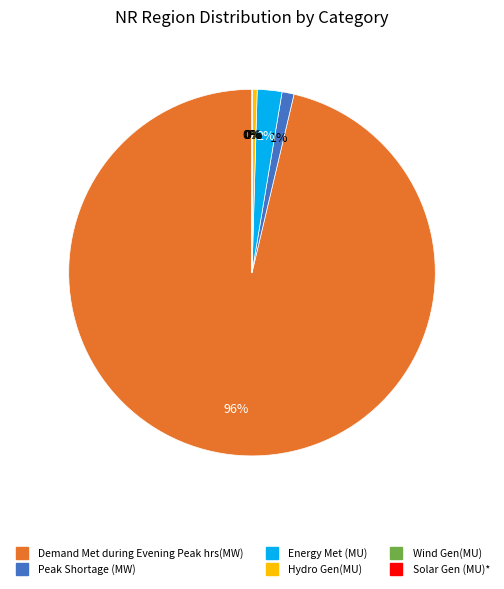

Between Peak Shortage (MW) and Demand Met during Evening Peak hrs(MW), which is larger?

Demand Met during Evening Peak hrs(MW)